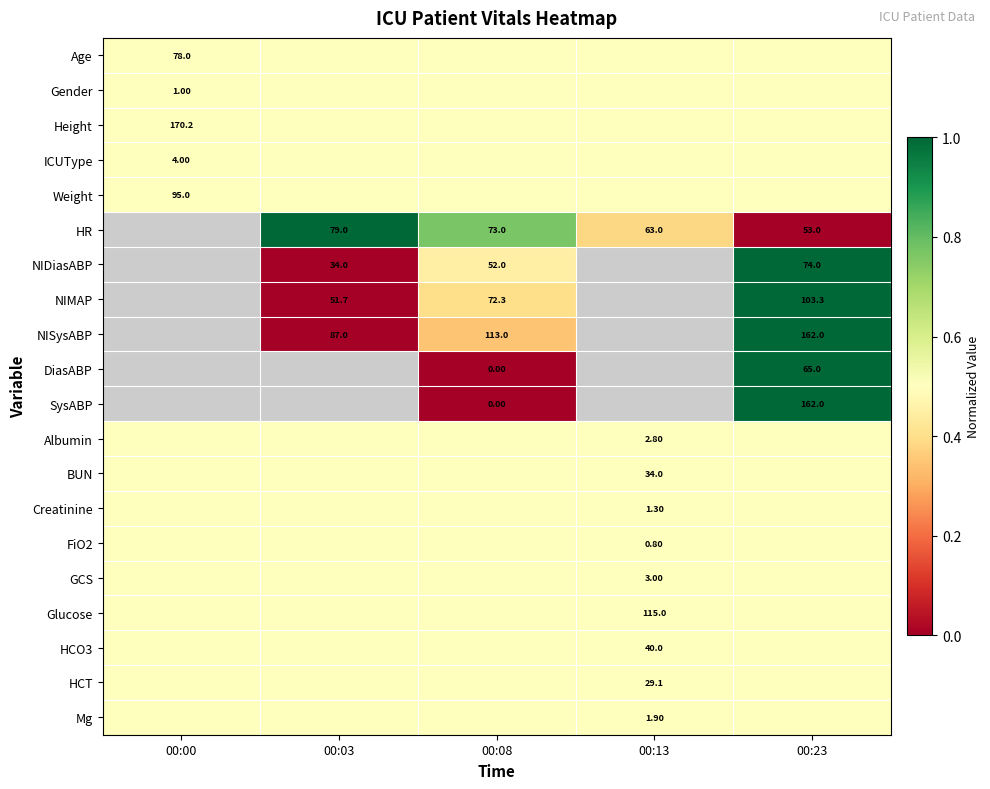

What is the spread (max minus min) of values at 00:23?

1.0